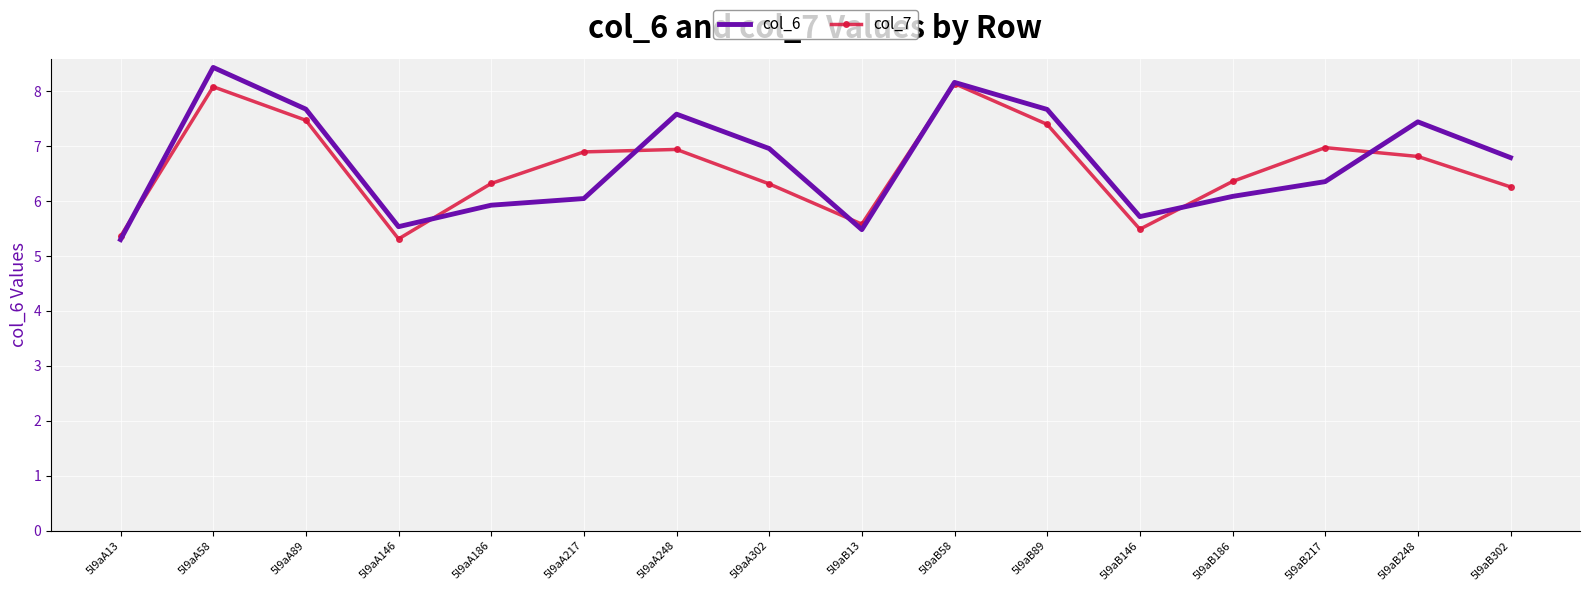

What position from the left is 5l9aA13?

1